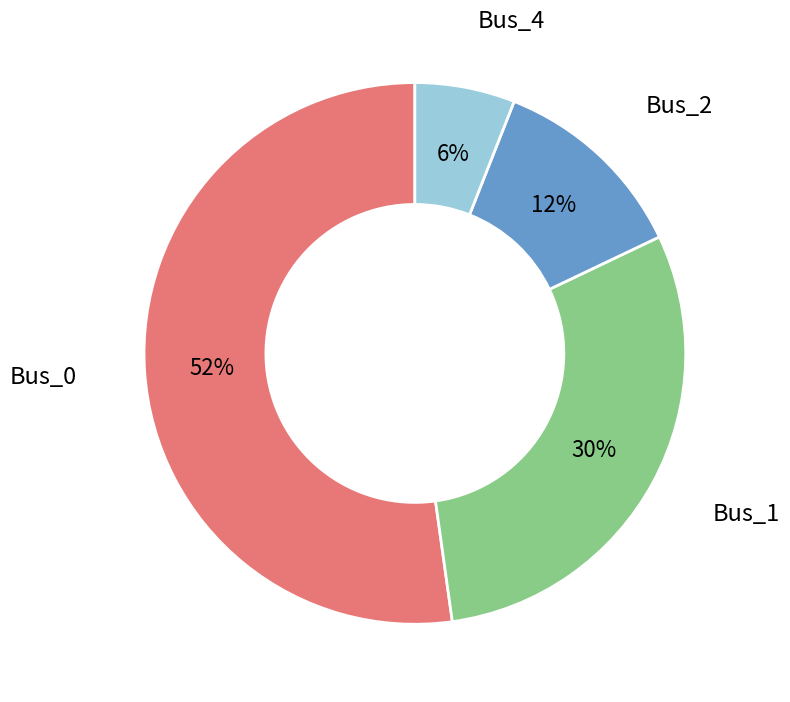

To the nearest percent, what is the average slice percentage?

25%